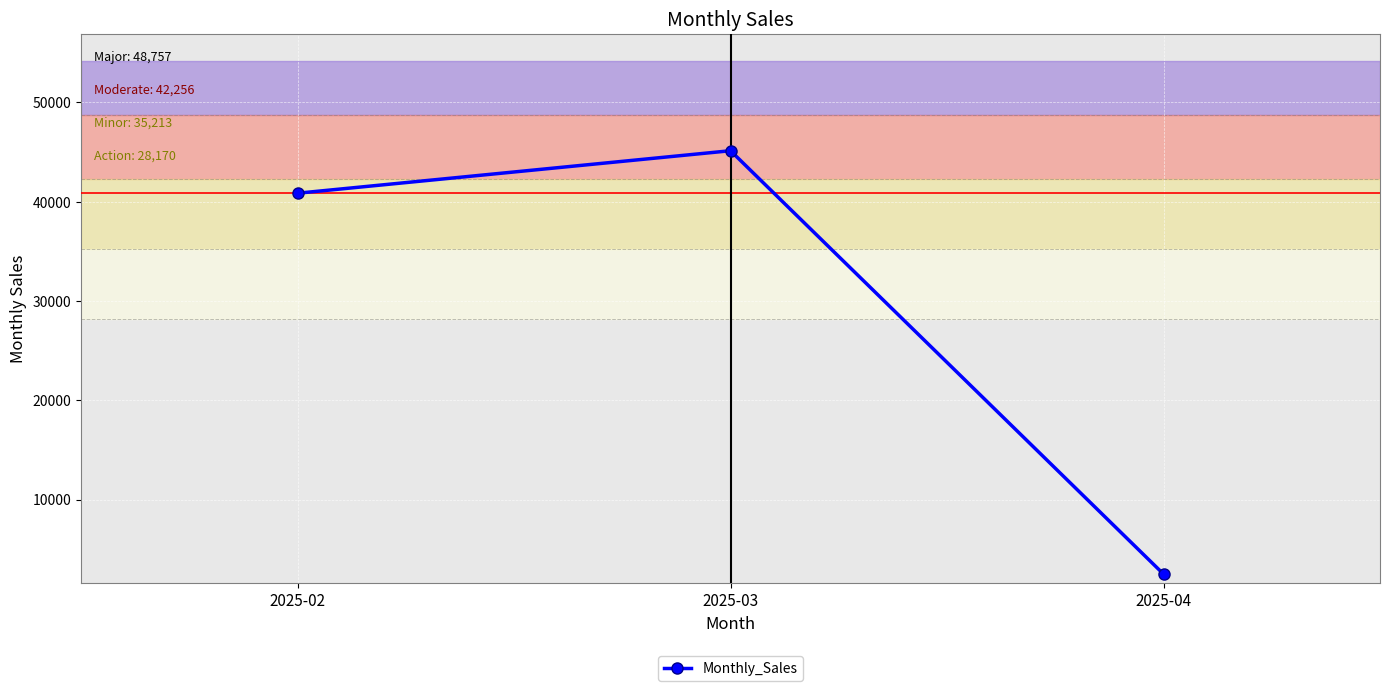

How many categories are shown in the chart?

3